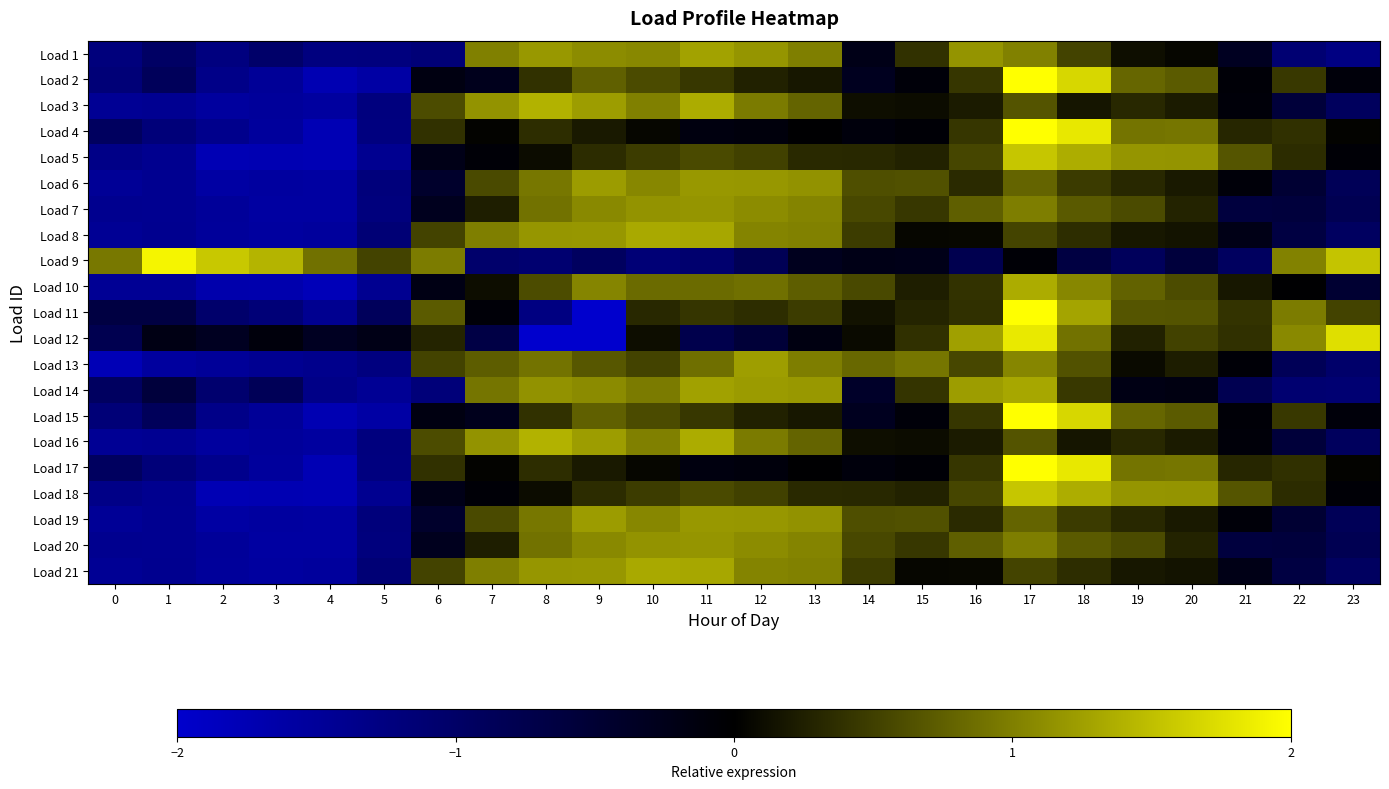

How many categories are shown in the chart?

24